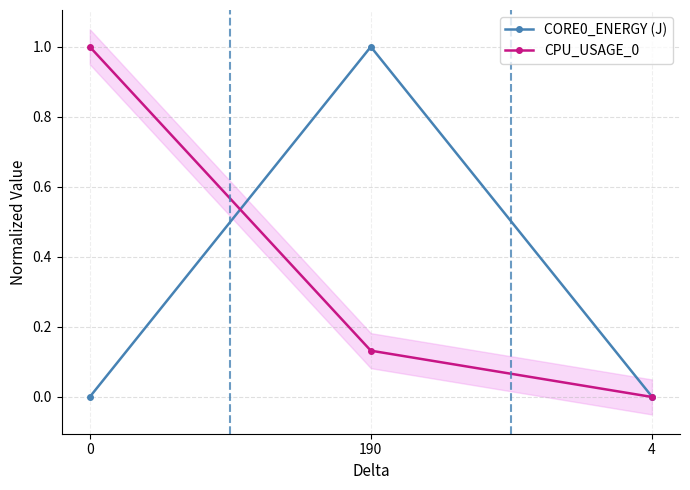

What is the difference between the highest and lowest values at 0?

1.0